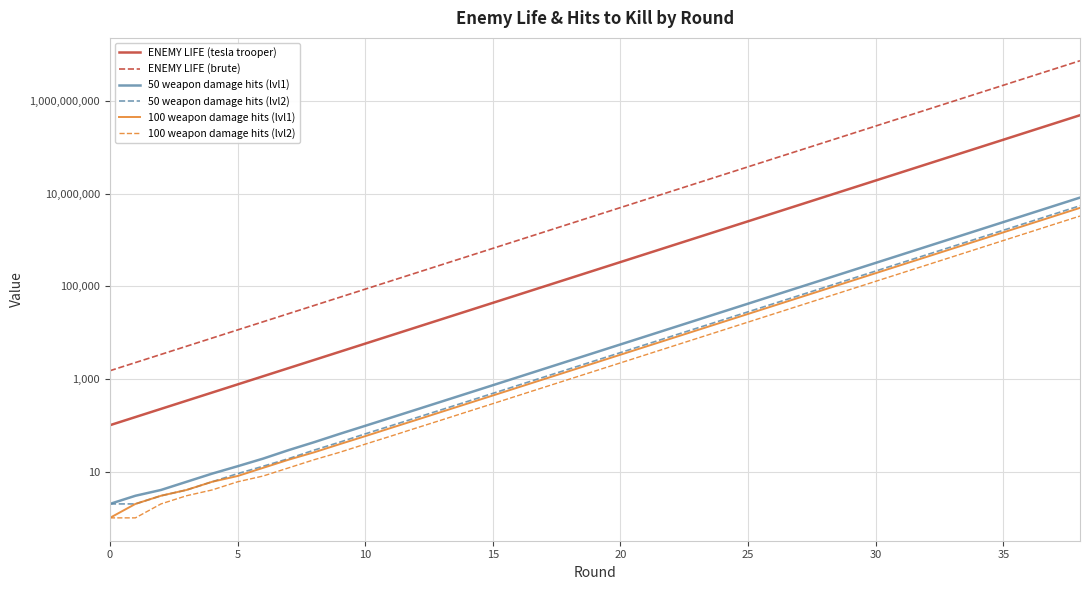

Does the chart display data point markers on the line(s)?

No